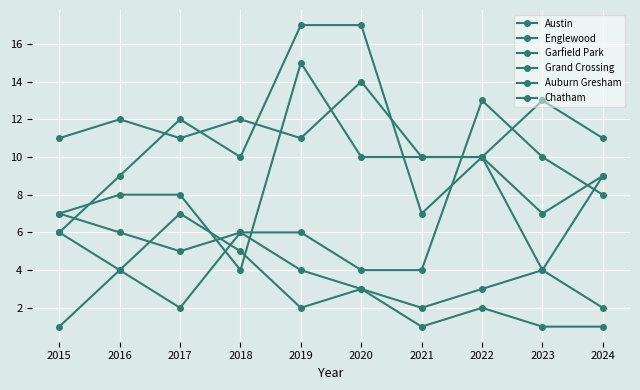

What is the value of the Garfield Park point at the 3rd from the left?

12